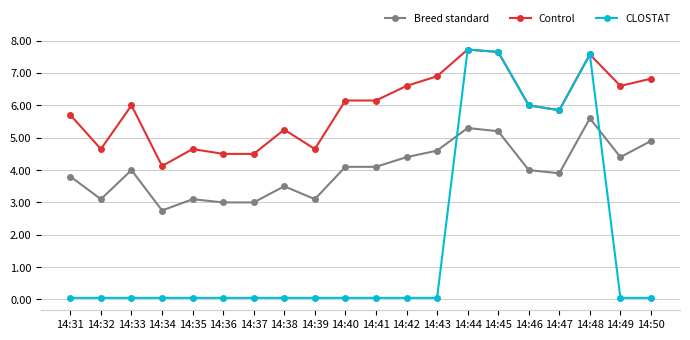

True or false: Control and Breed standard intersect in this chart.

False